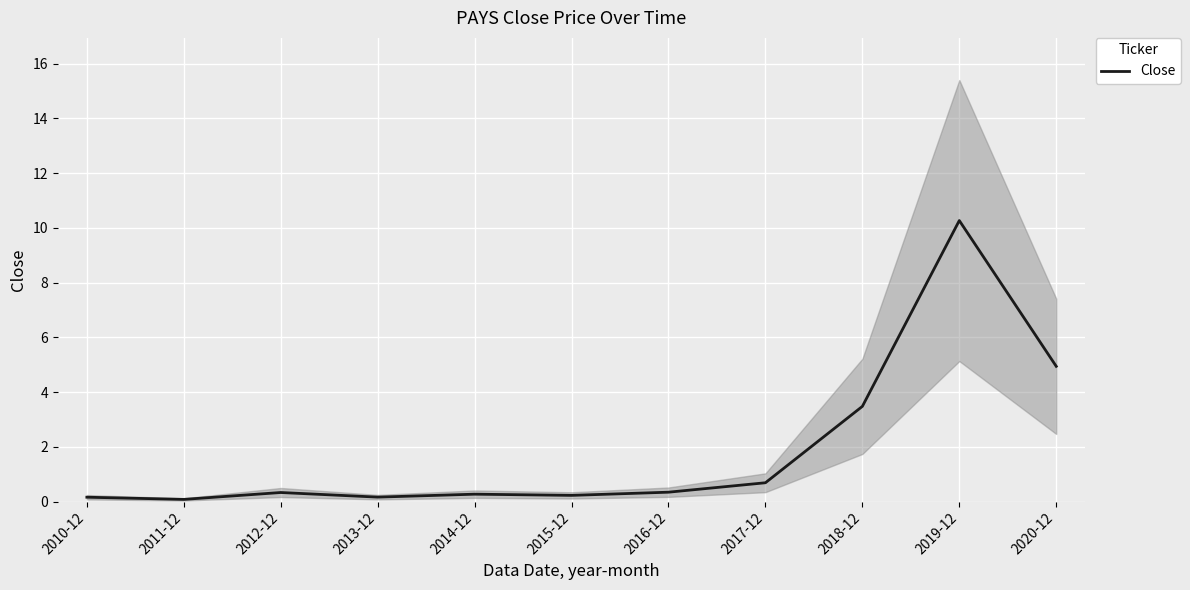

The chart shows a value of 0.2 at 2010-12. True or false?

True